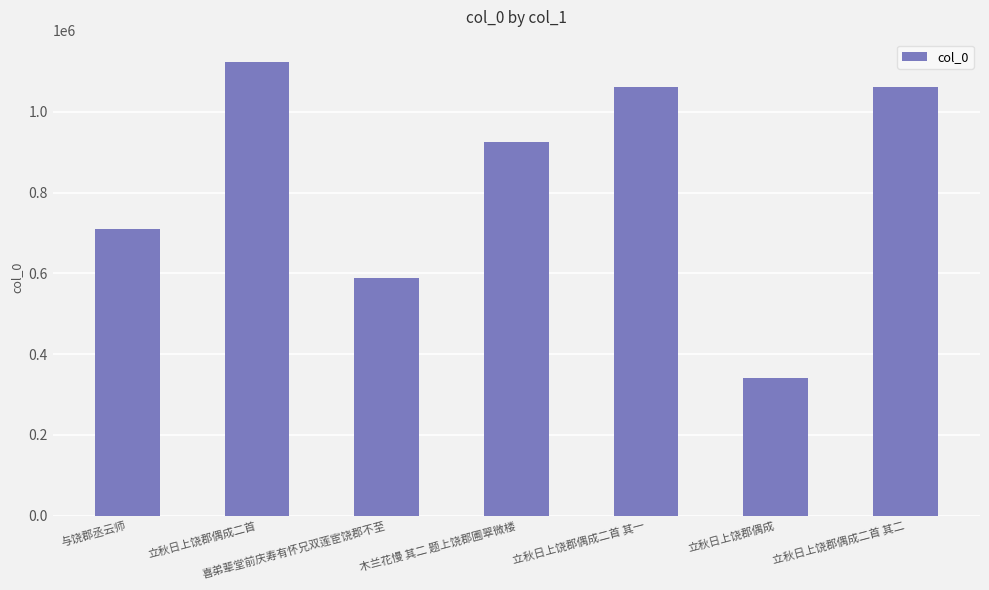

What is the label of the 5th bar from the right?

喜弟辈堂前庆寿有怀兄双莲宦饶郡不至